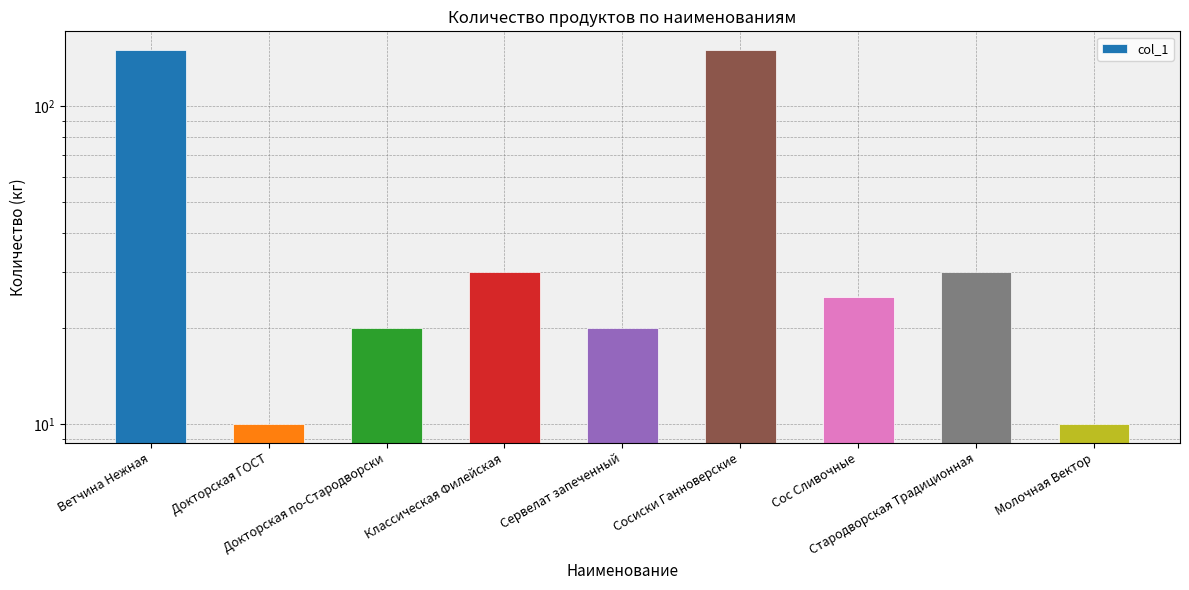

Rank the categories by value from lowest to highest.

Докторская ГОСТ, Молочная Вектор, Докторская по-Стародворски, Сервелат запеченный, Сос Сливочные, Классическая Филейская, Стародворская Традиционная, Ветчина Нежная, Сосиски Ганноверские